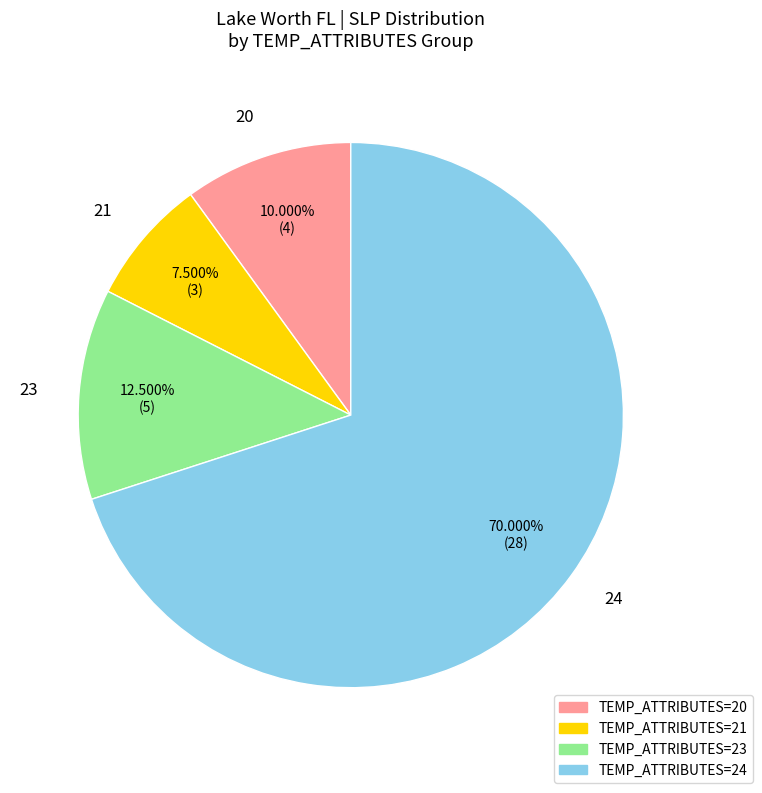

How many slices are in this pie chart?

4